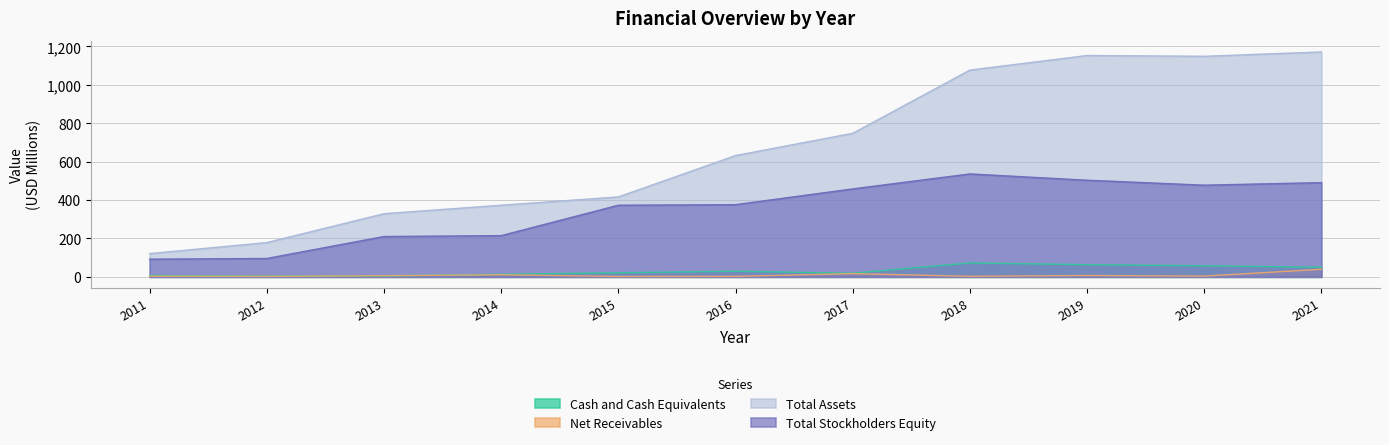

Does the chart have visible grid lines?

Yes